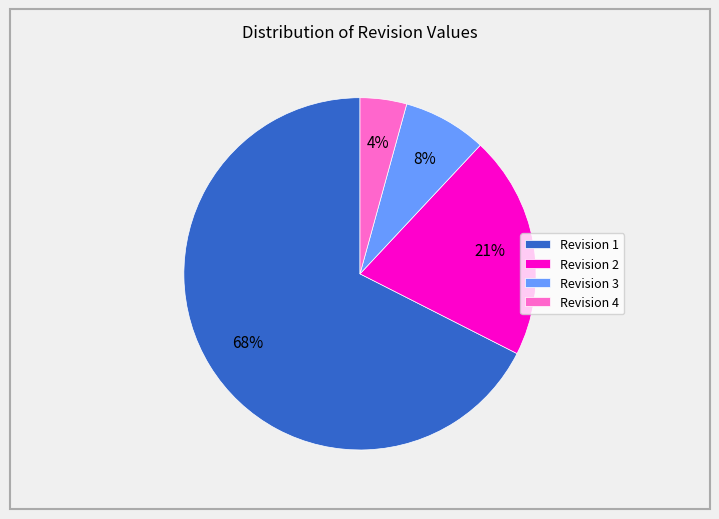

True or false: Revision 2 accounts for 30% of the total.

False